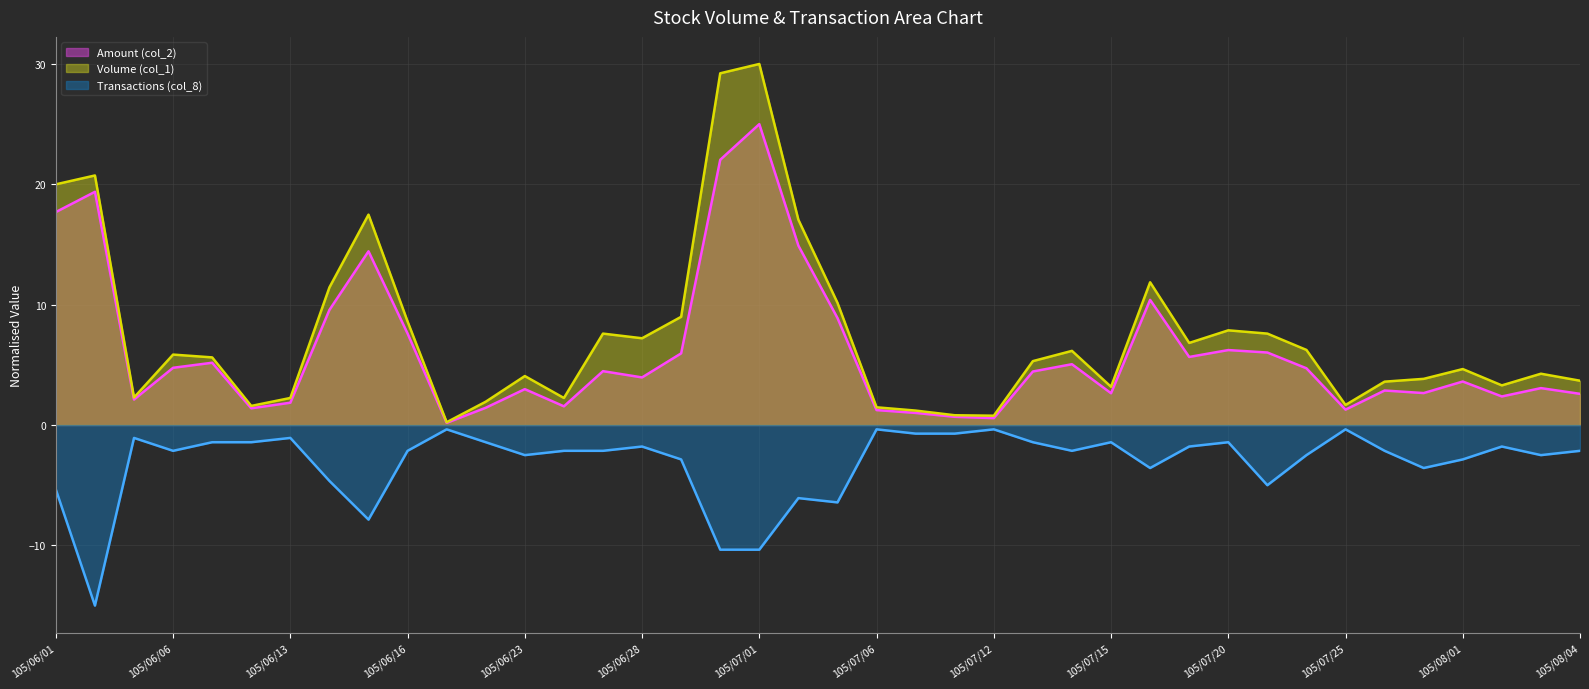

List the series in order of their peak value, lowest first.

Transactions (col_8), Amount (col_2), Volume (col_1)